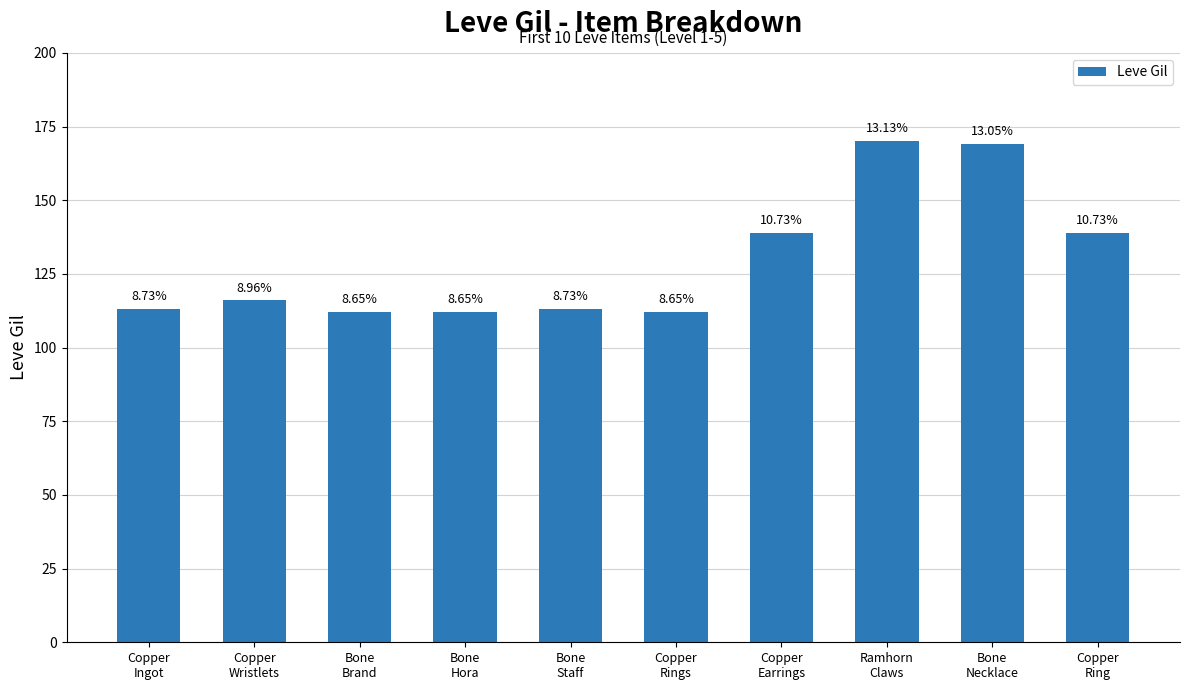

What is the difference between the second highest and minimum values?

57